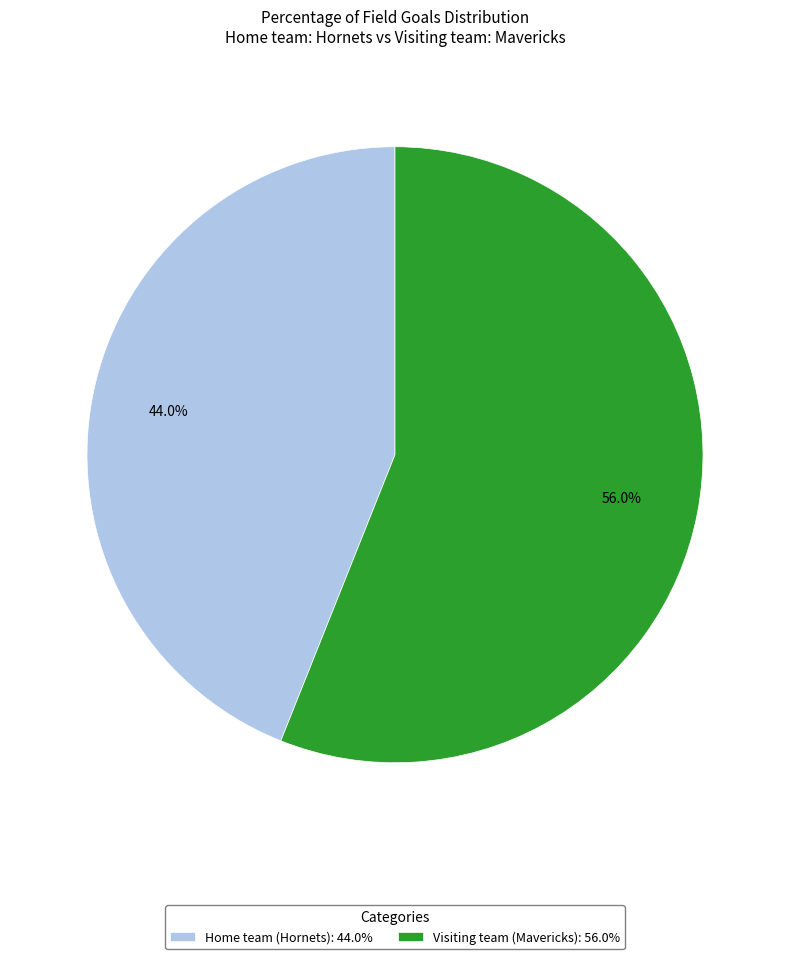

Is there any slice that represents more than half of the pie?

Yes